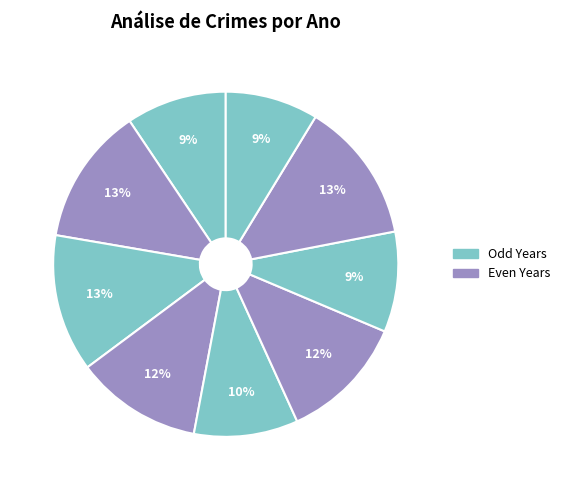

How many segments does this pie chart have?

9